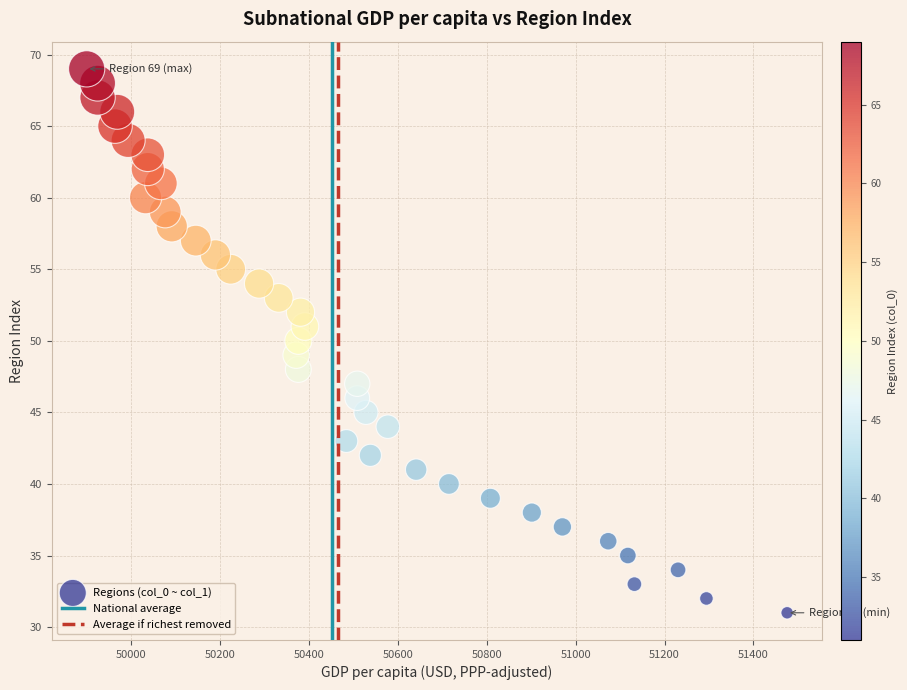

What is the range of Y values (max minus min)?

38